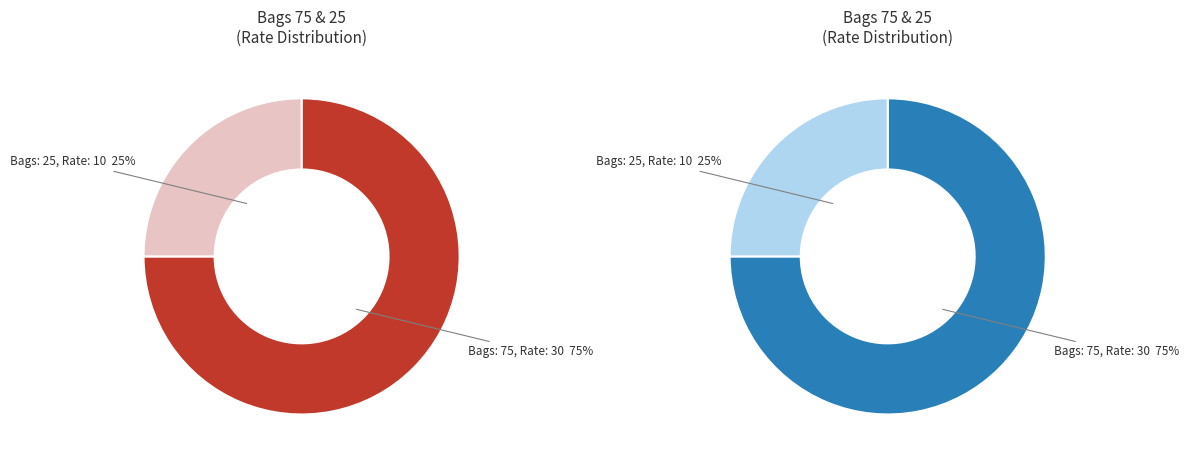

Is it true that 75 is 63% of the pie?

False